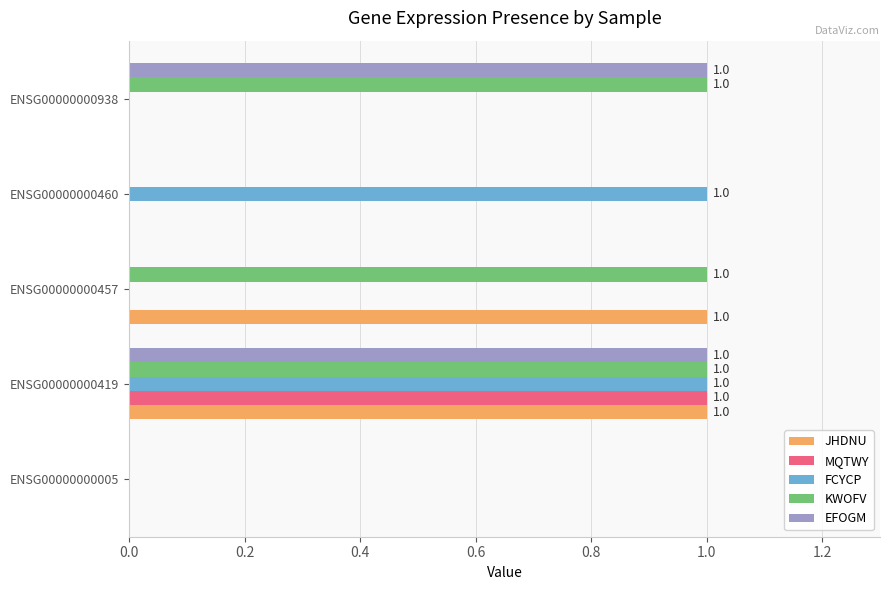

True or false: FCYCP has a value of 1 at ENSG00000000419.

True